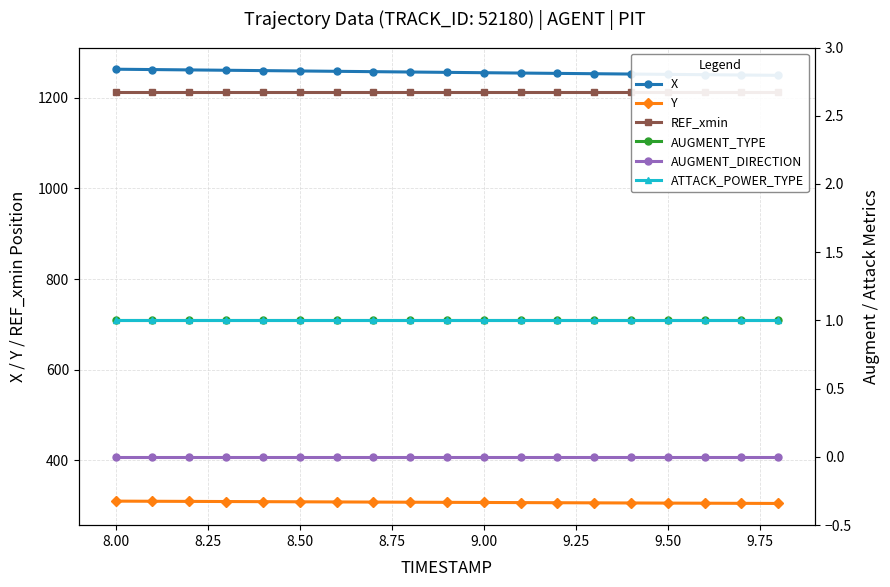

The value of AUGMENT_TYPE at 10.00 is 0.5. True or false?

False